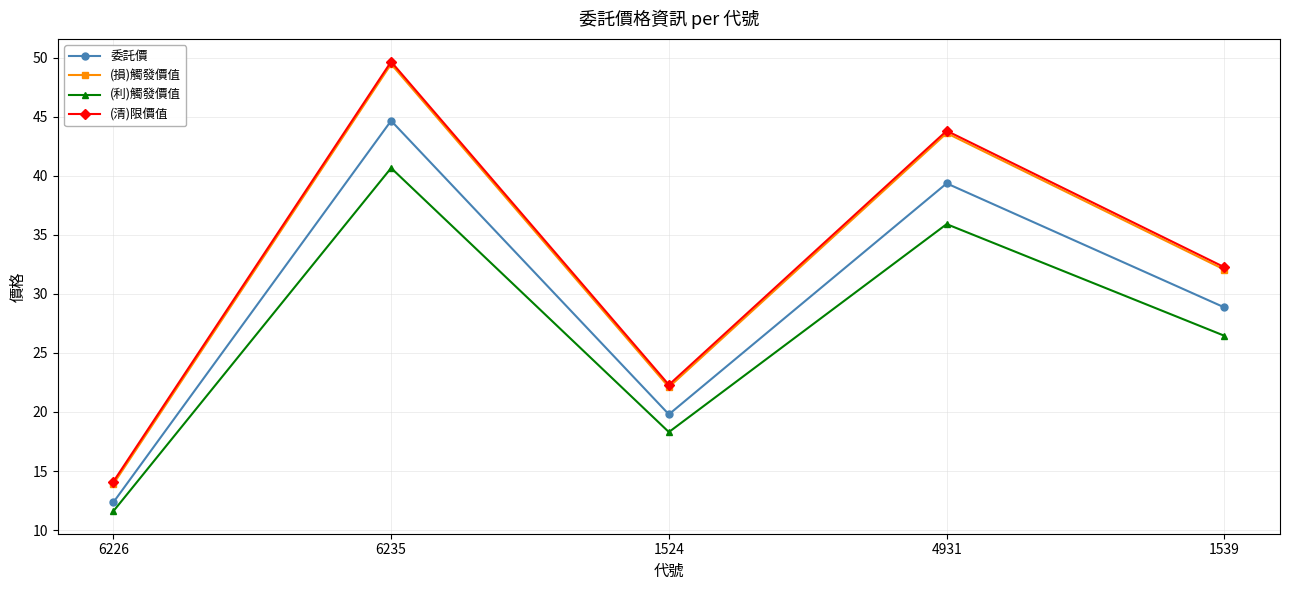

True or false: (利)觸發價值 and (損)觸發價值 intersect in this chart.

False